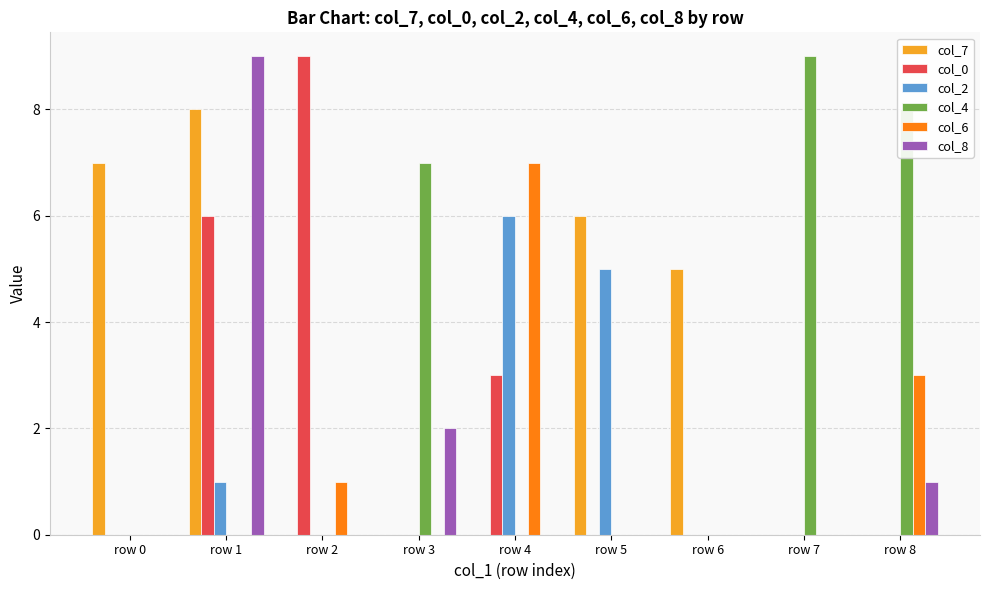

Are the bars horizontal?

No